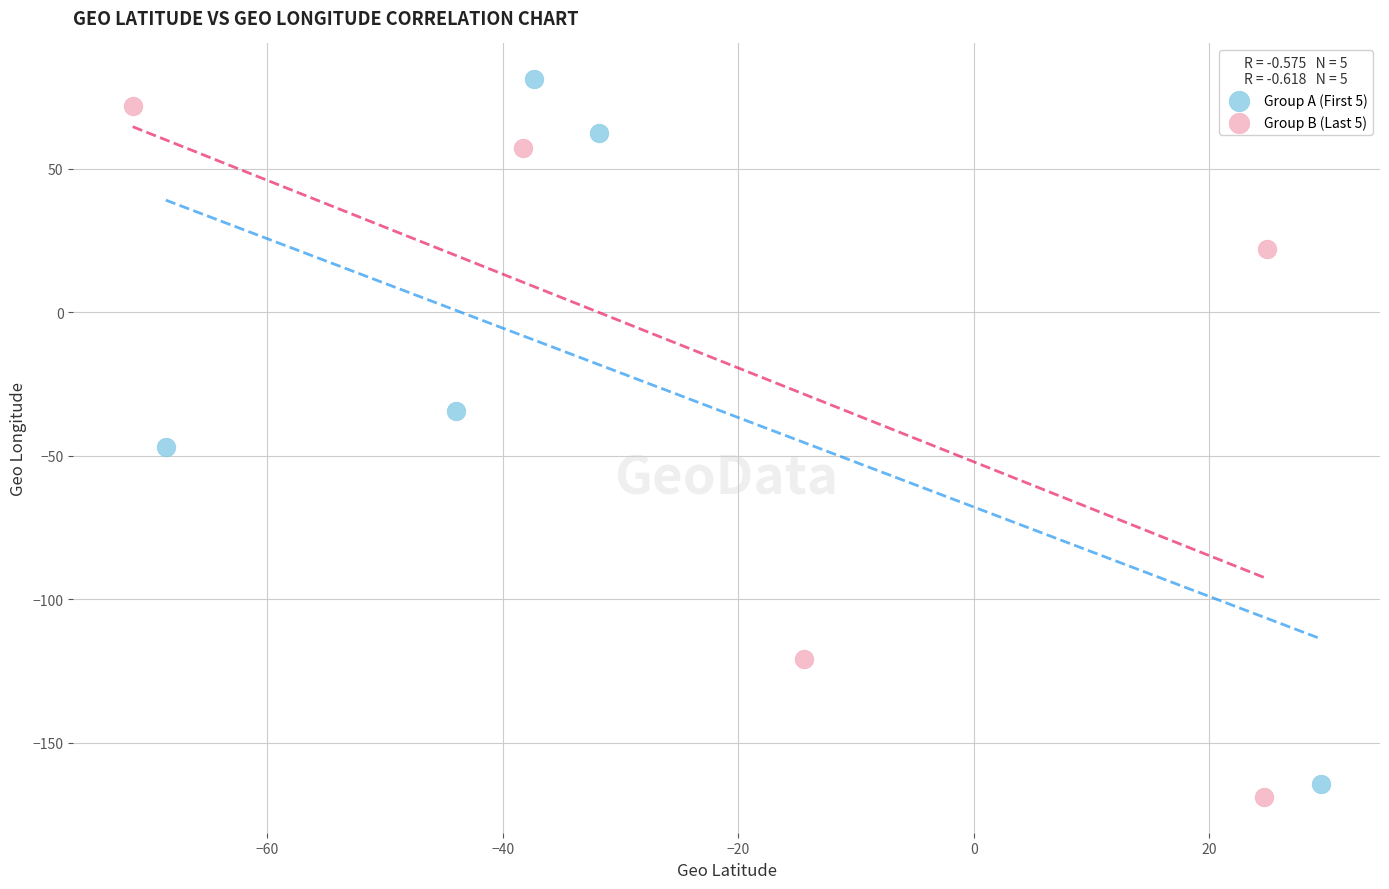

Which series has the widest spread of Y values?

Group A (First 5)